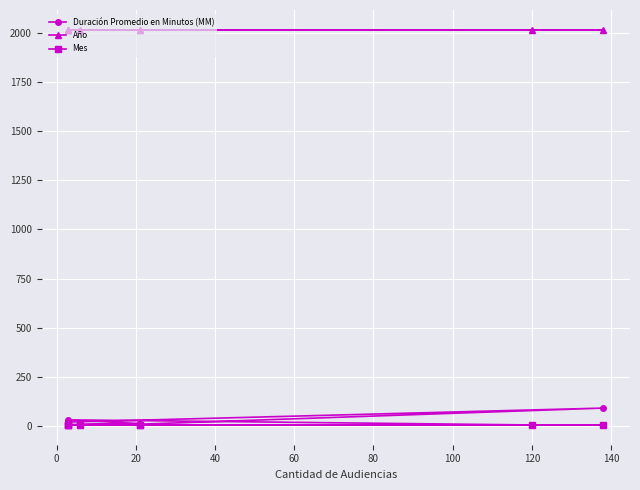

List the series in order of their peak value, highest first.

Año, Duración Promedio en Minutos (MM), Mes